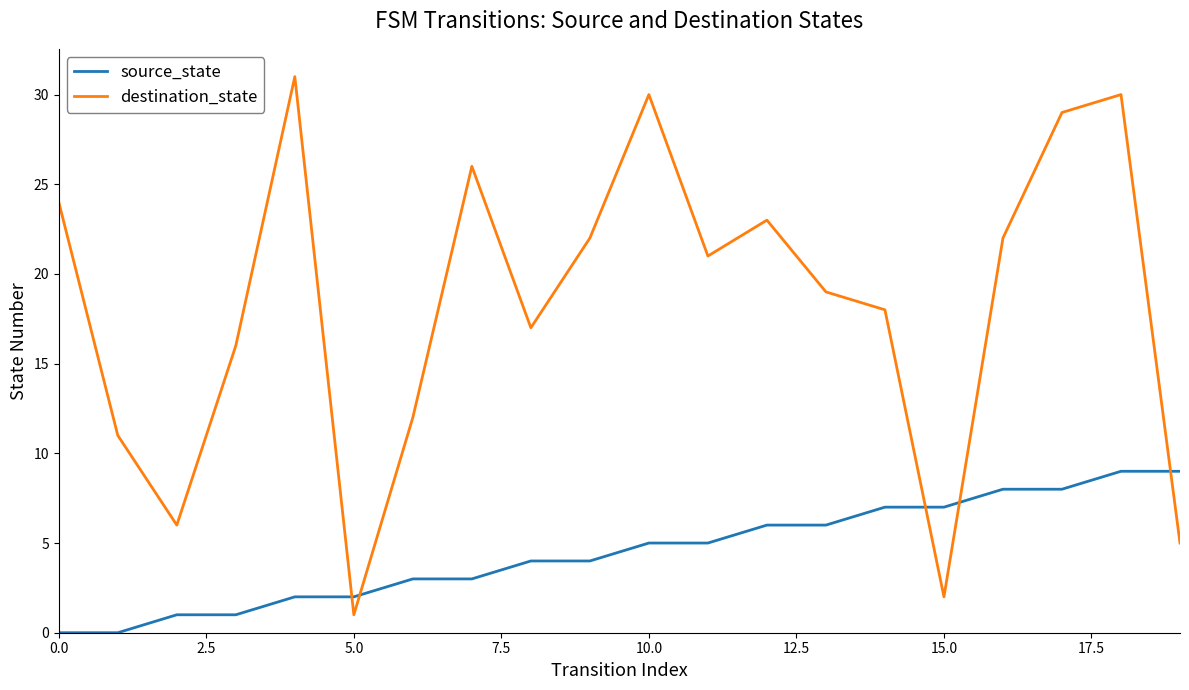

What is the difference between the maximum and minimum values in the source_state series?

9